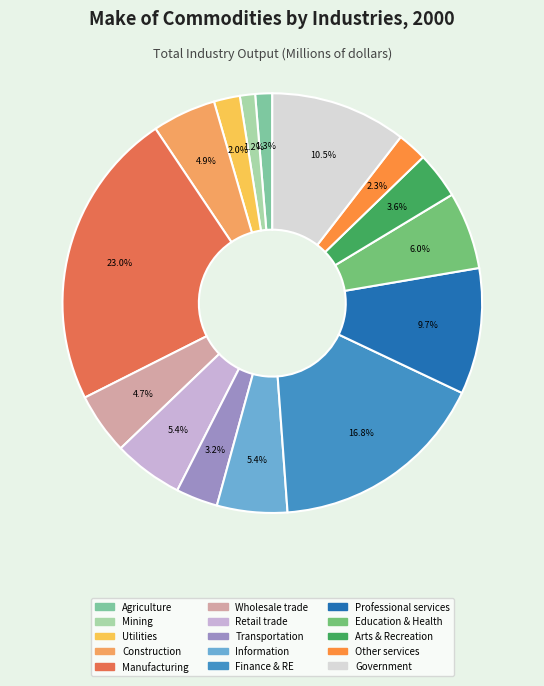

Is there a majority slice in this chart?

No